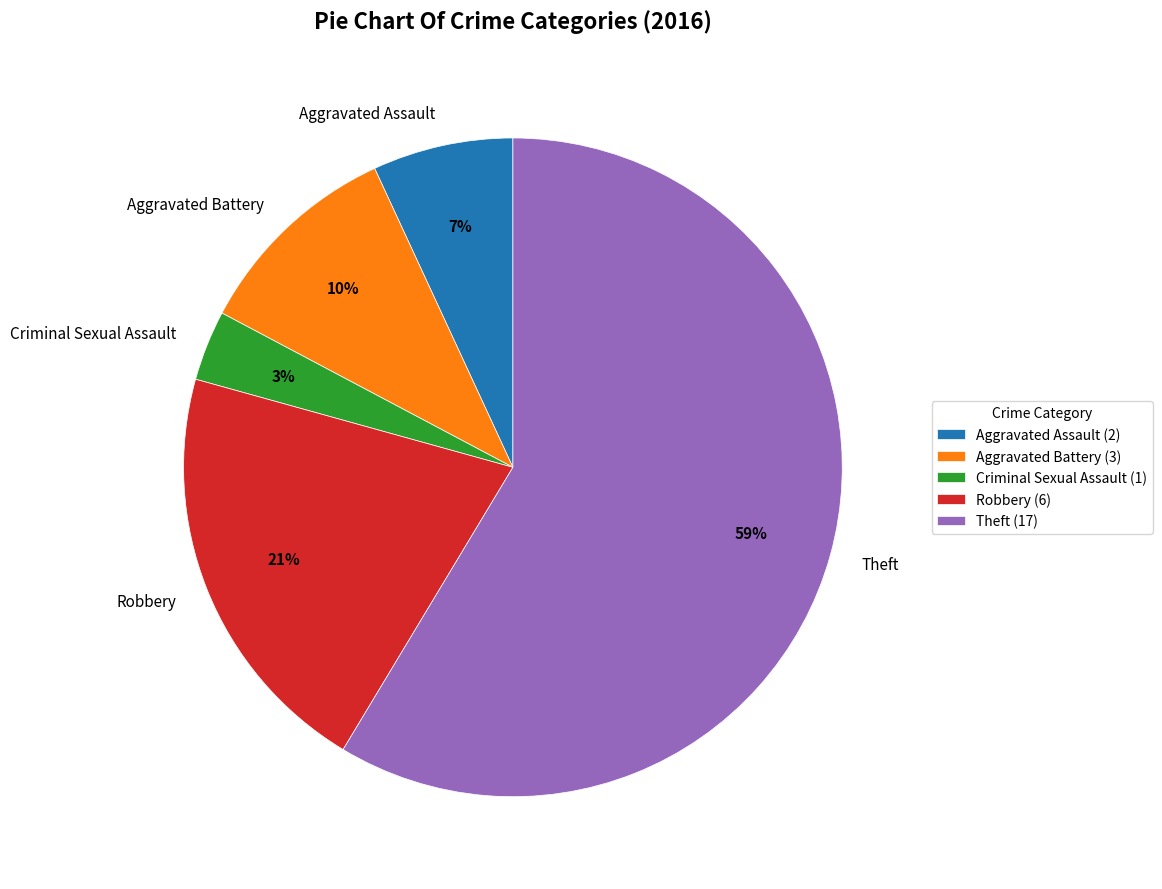

To the nearest percent, what portion does Theft represent?

59%